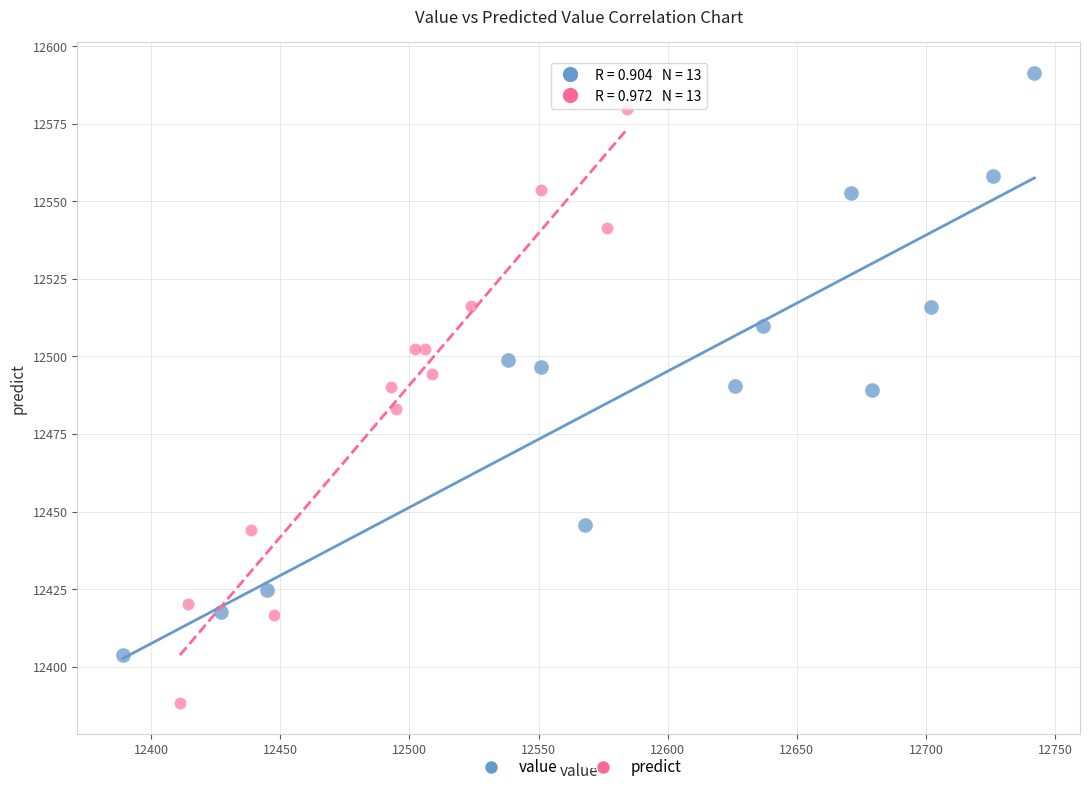

What are all the series names shown in the legend?

value, predict